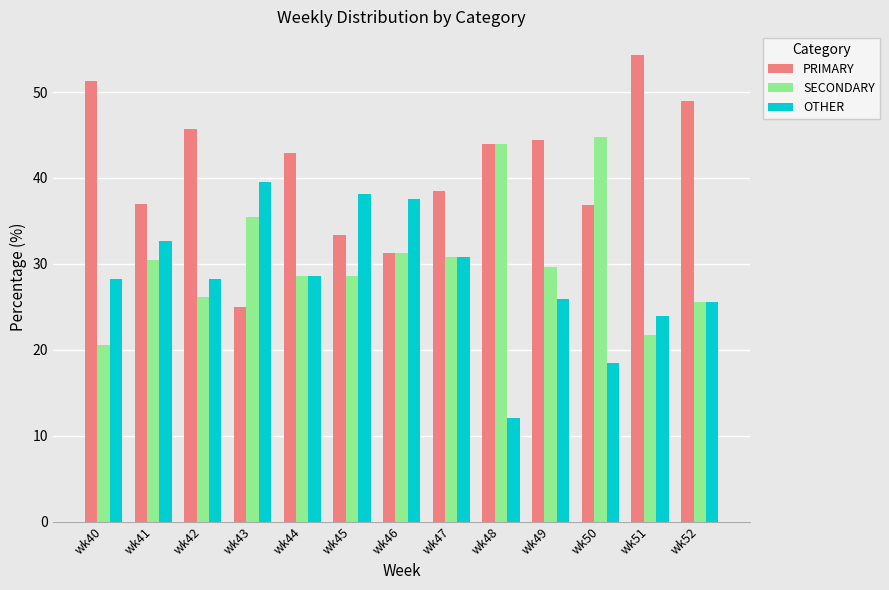

Does the chart contain stacked bars?

No